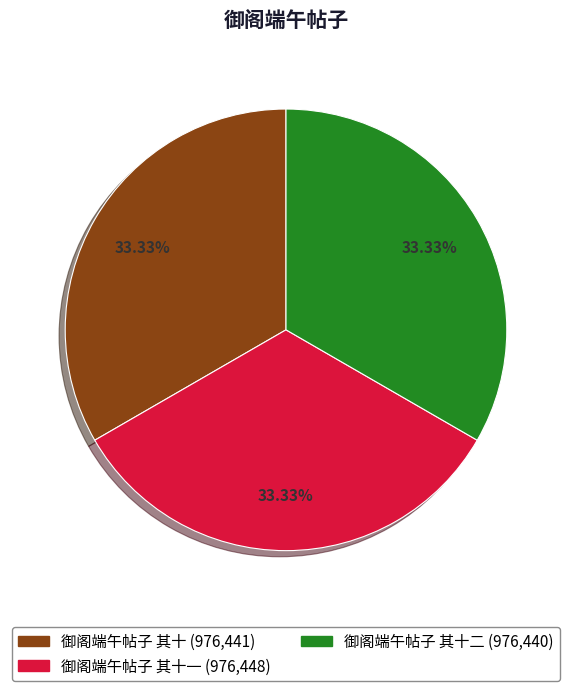

Is there any slice that represents more than half of the pie?

No